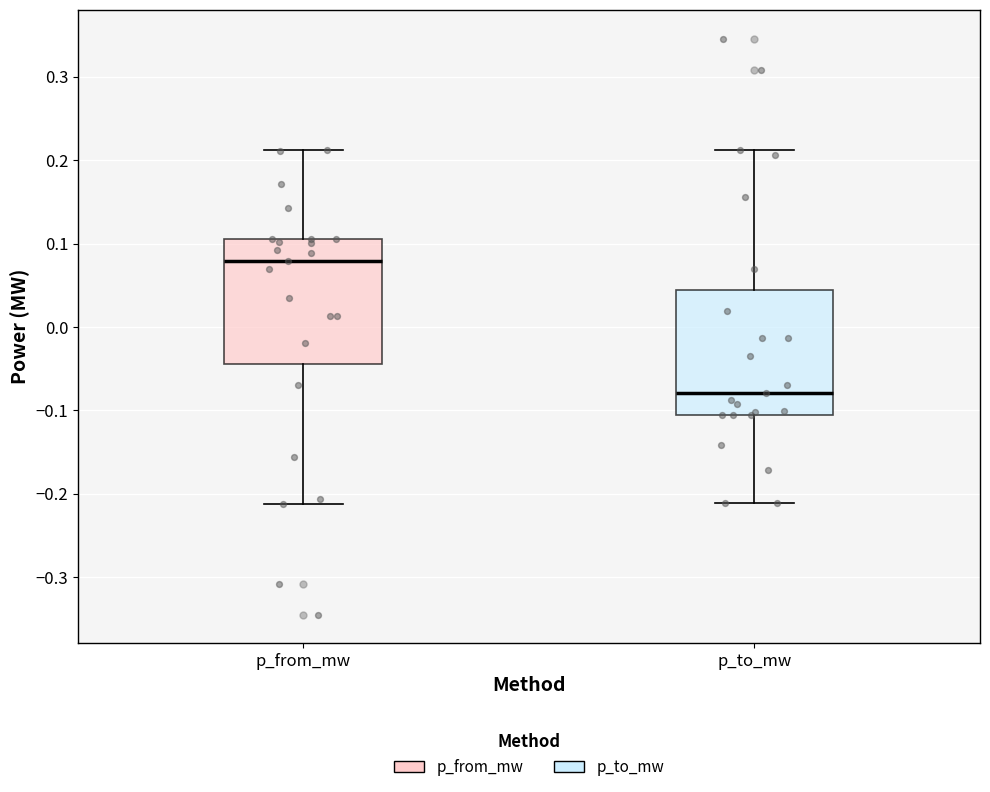

Reading left to right, transcribe this box plot: for each box, give where its median line is, the range the box spans, and where its two whiskers end, as read against the y-axis. The values are not printed on the chart, so give them approximately, as read against the axis.

p_from_mw: median 0.08, box -0.04 to 0.11, whiskers -0.21 to 0.21
p_to_mw: median -0.08, box -0.11 to 0.04, whiskers -0.21 to 0.21